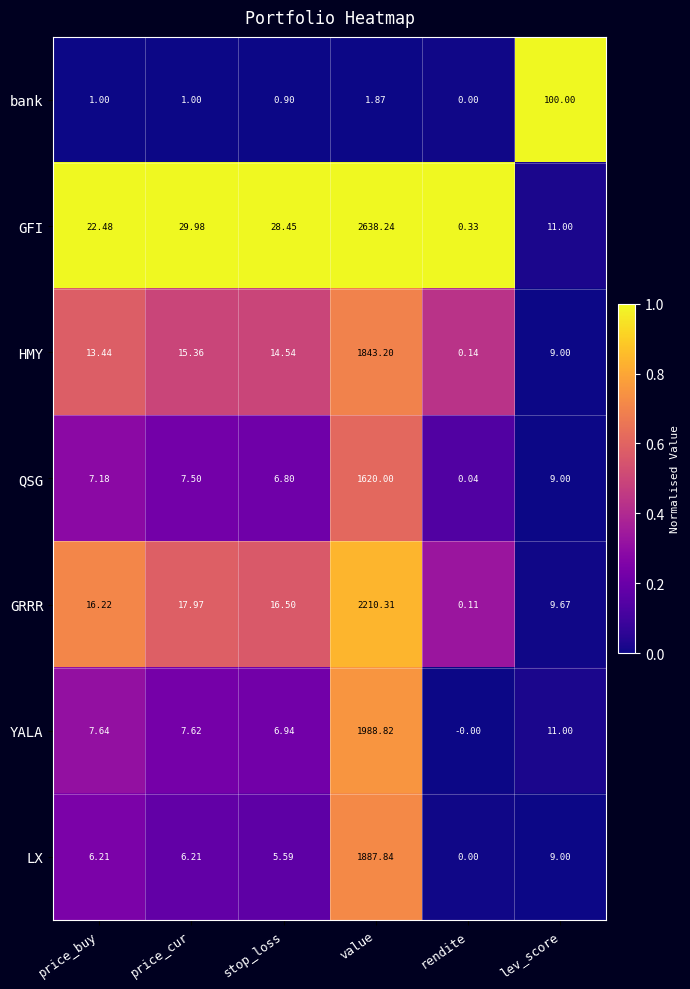

Which series has the widest spread of values?

GFI